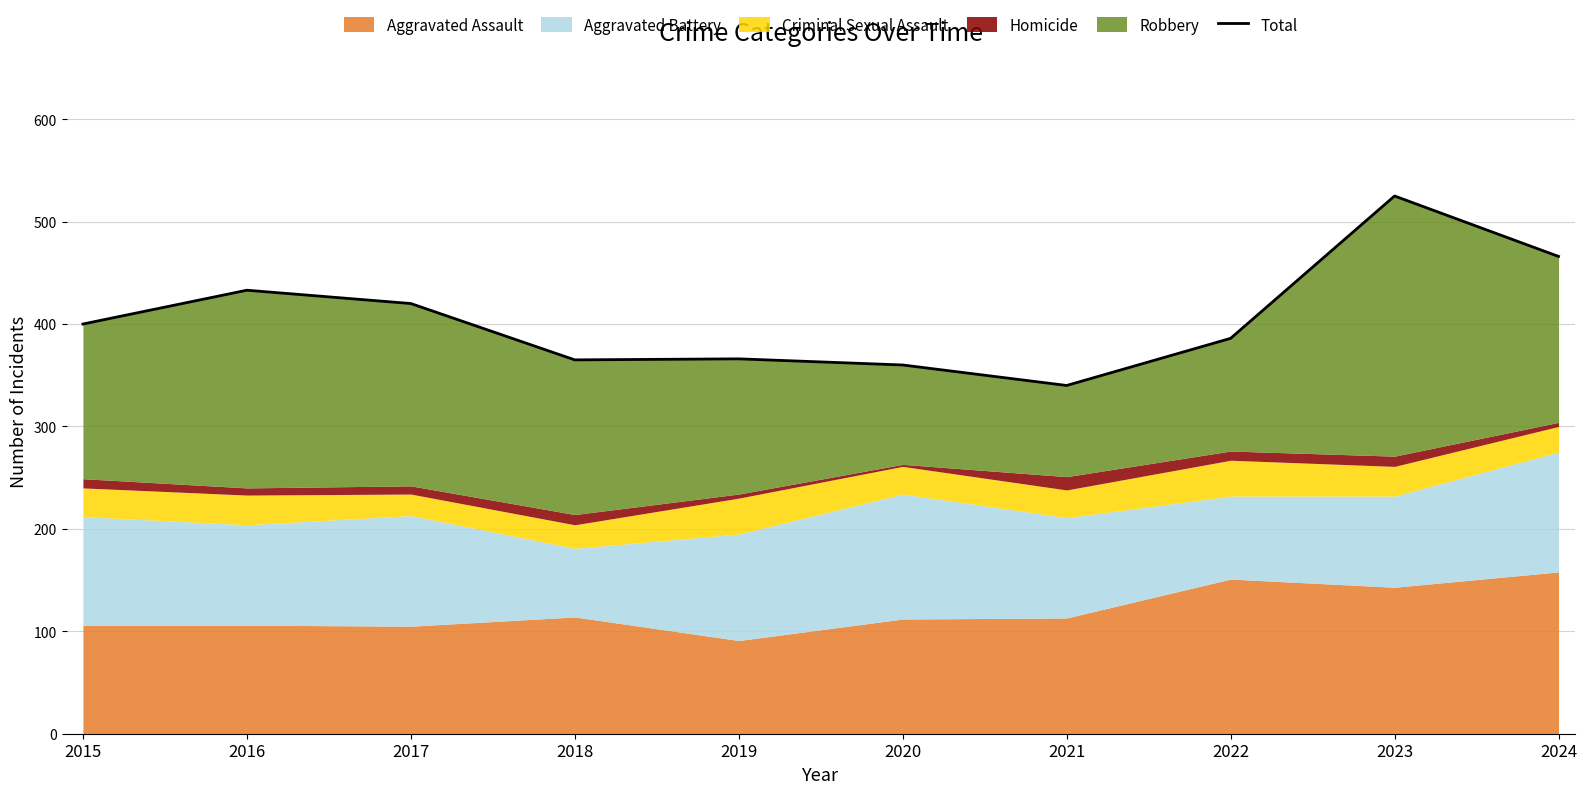

At which category does the chart reach its peak across all series?

2023